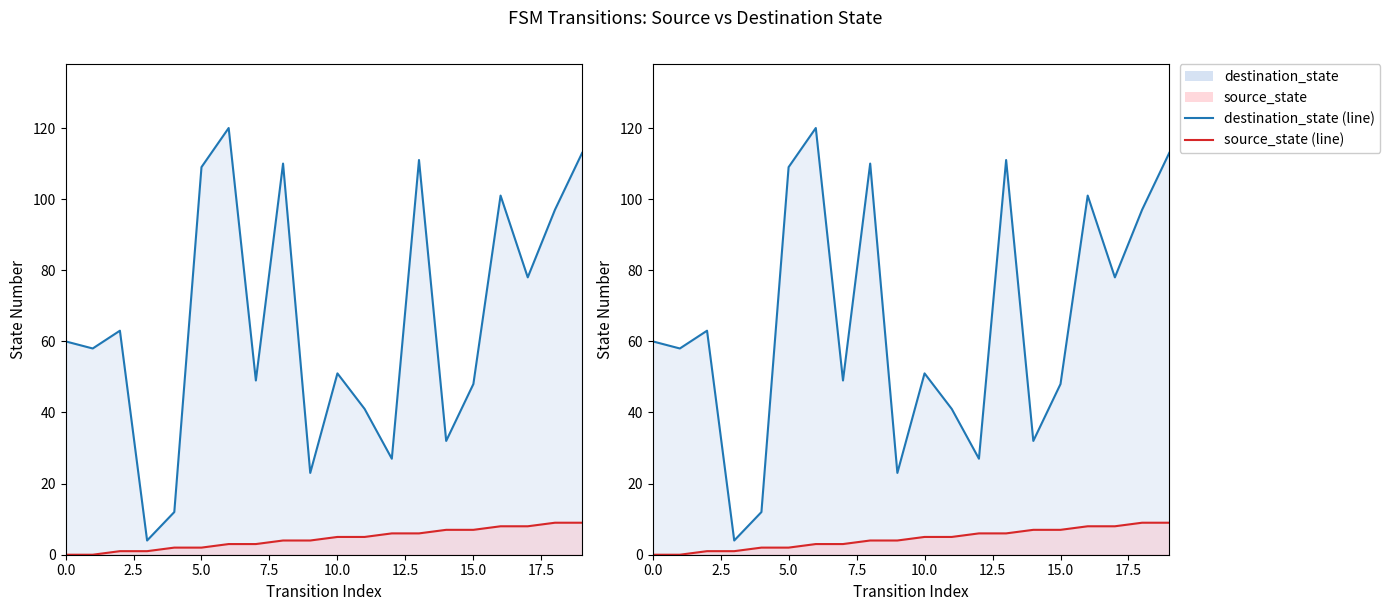

Which series has the widest spread of values?

destination_state (line)